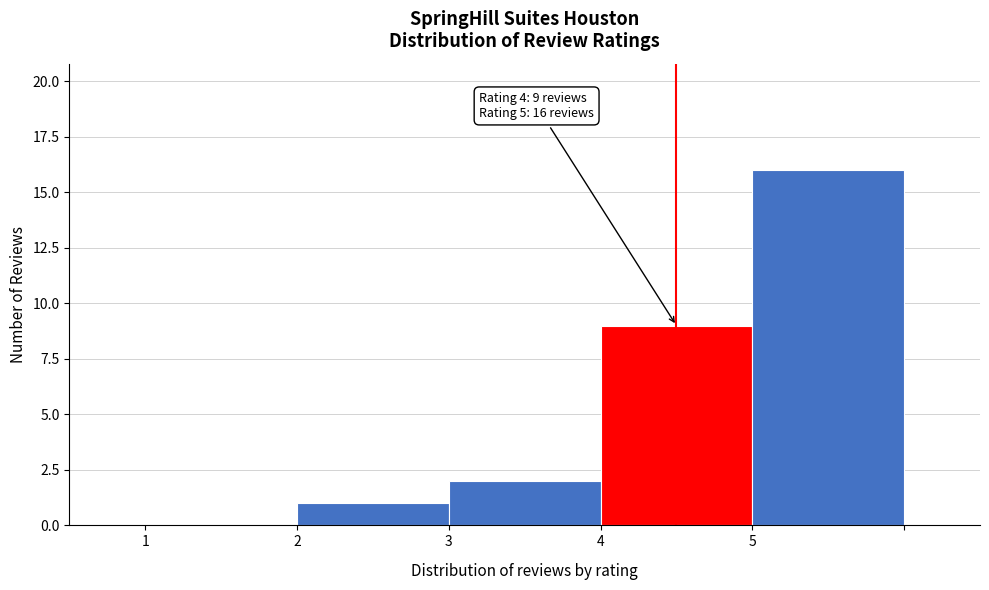

Which range on the x-axis has the tallest bar?

5 to 6